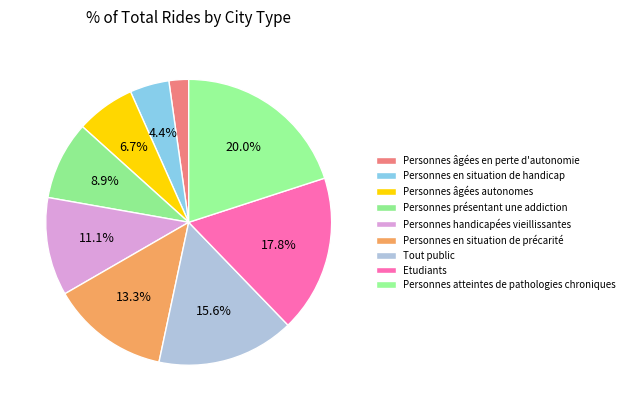

To the nearest percent, what is the combined percentage of Personnes présentant une addiction and Personnes atteintes de pathologies chroniques?

29%